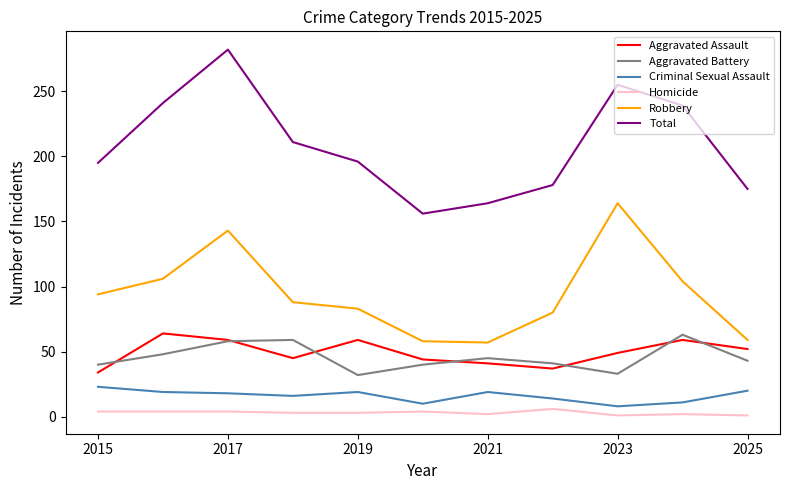

True or false: Robbery and Total cross at least once.

False